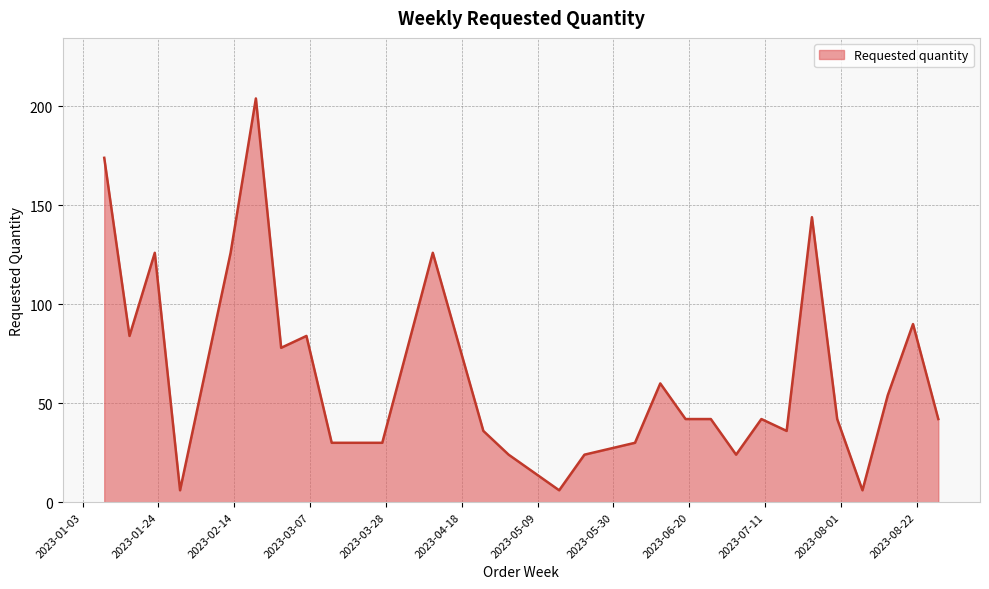

What is the difference between the maximum and minimum values?

198